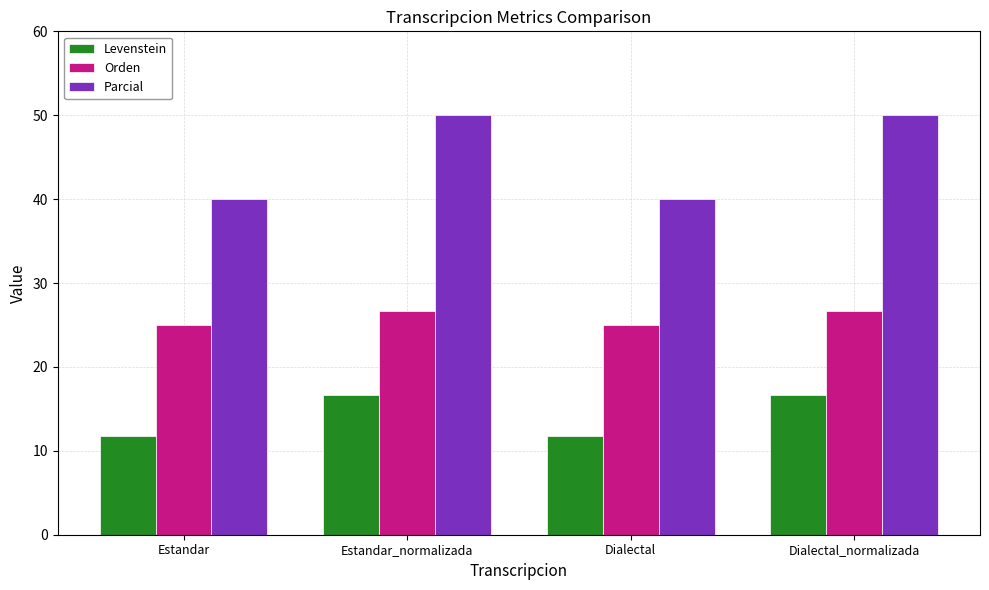

What are all the series names shown in the legend?

Levenstein, Orden, Parcial